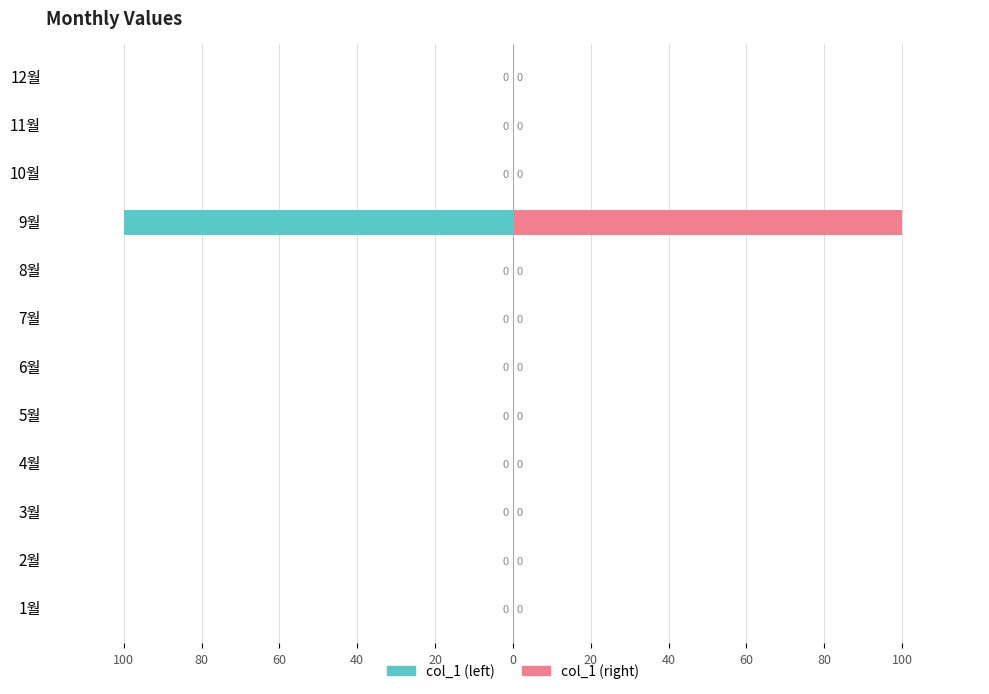

Is the value of col_1 (right) at 0 greater than the value of col_1 (left) at 60?

No